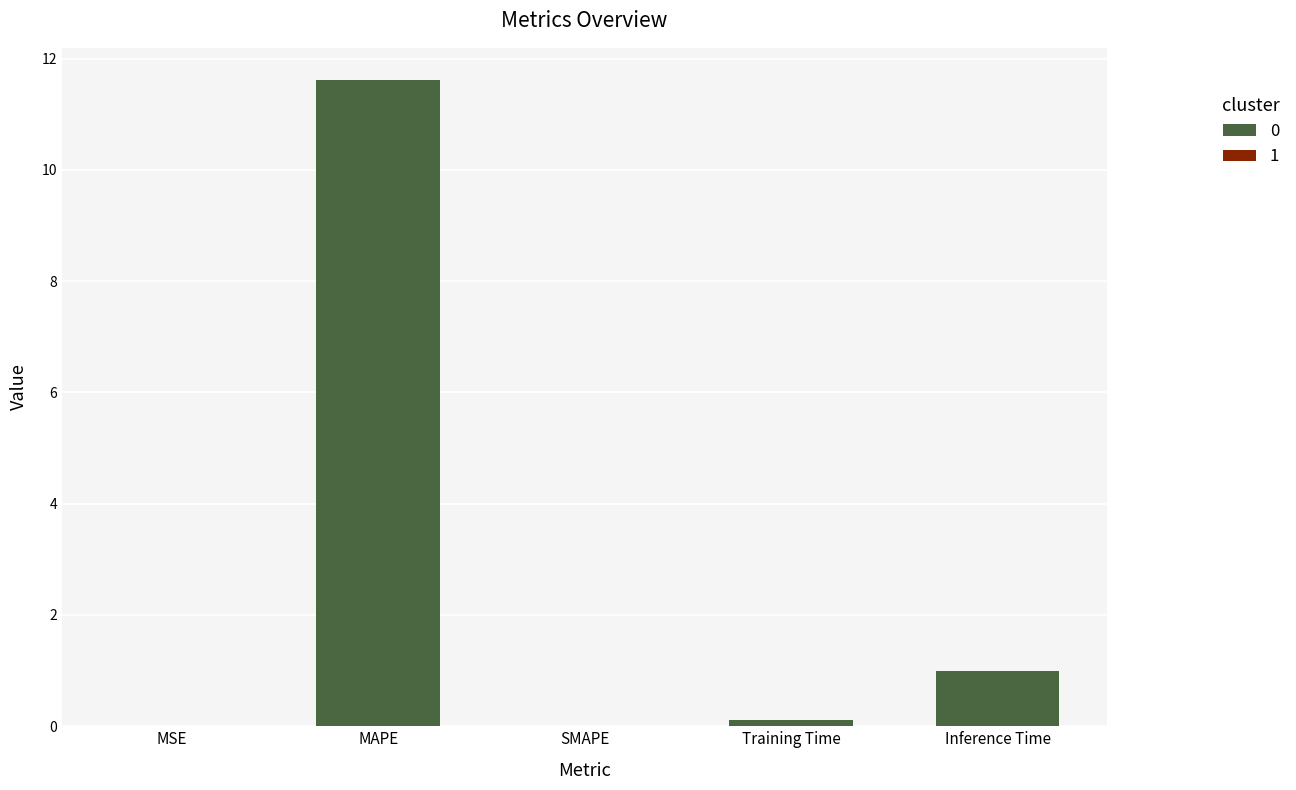

What value does the data have at Inference Time?

1.0